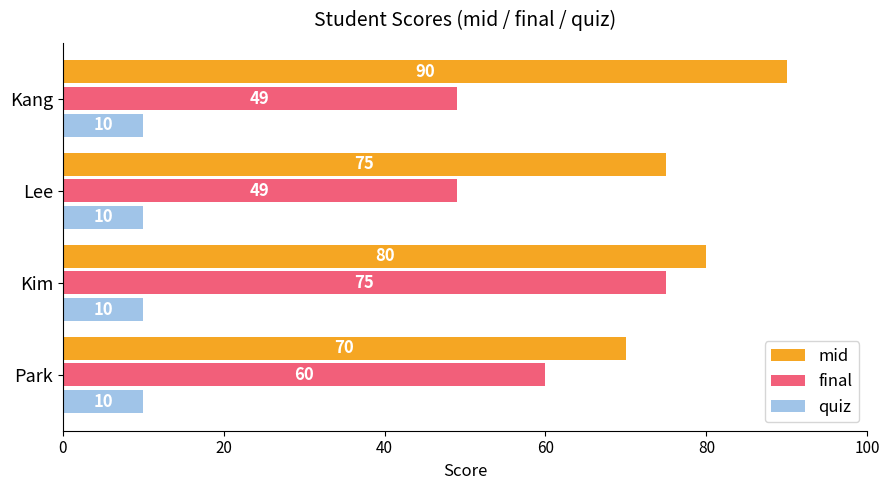

The value of final at Kang is 16. True or false?

False